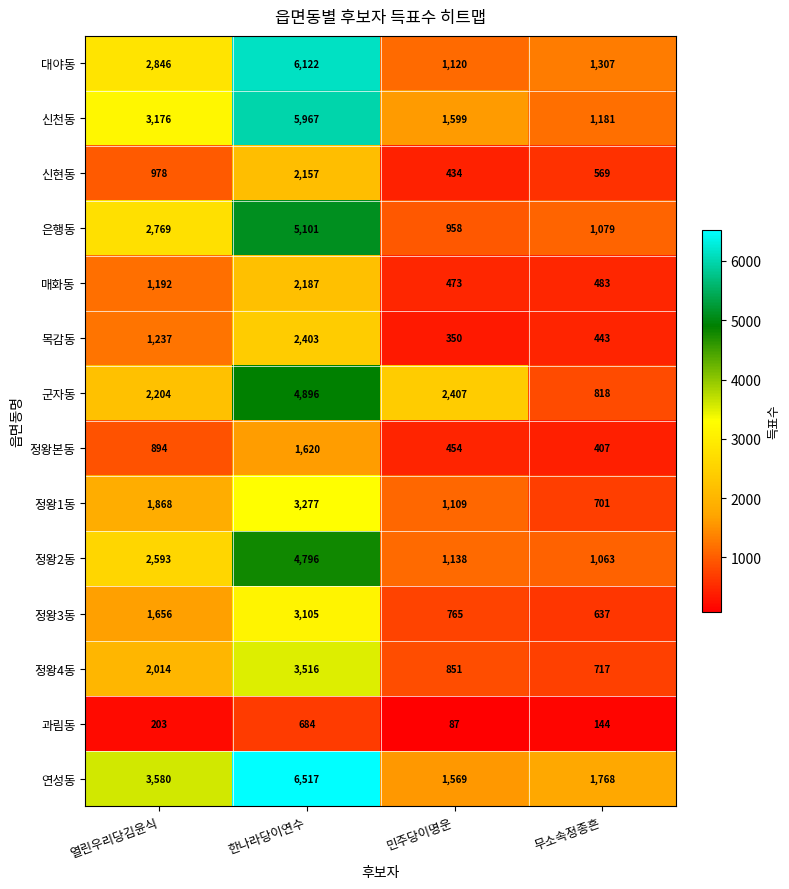

The value of 정왕본동 at 민주당이명운 is 454. True or false?

True